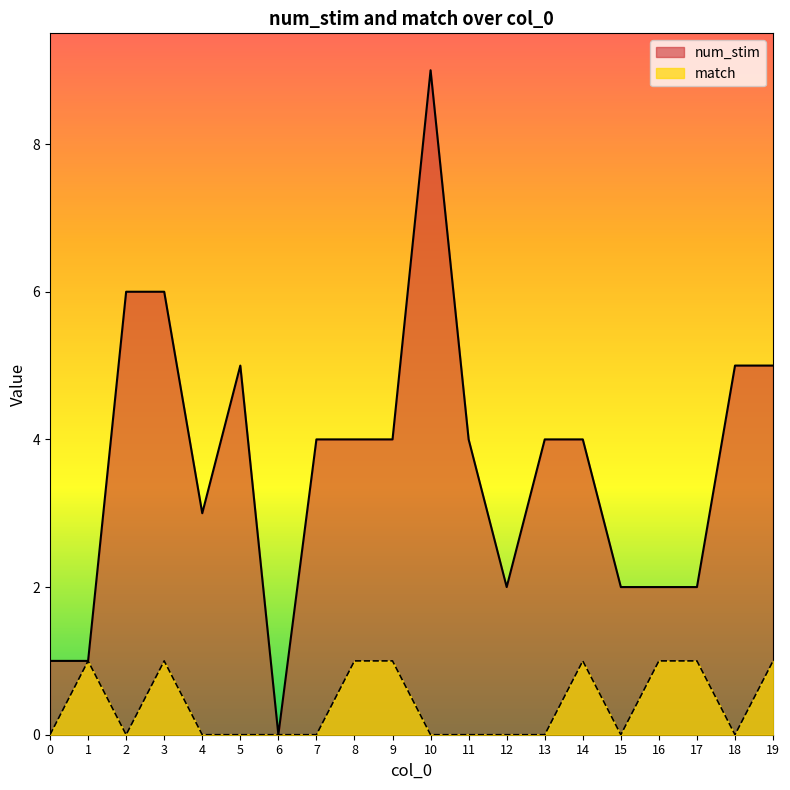

Reading left to right, extract all data points from this chart.

num_stim: 1	1	6	6	3	5	0	4	4	4	9	4	2	4	4	2	2	2	5	5
match: 0	1	0	1	0	0	0	0	1	1	0	0	0	0	1	0	1	1	0	1